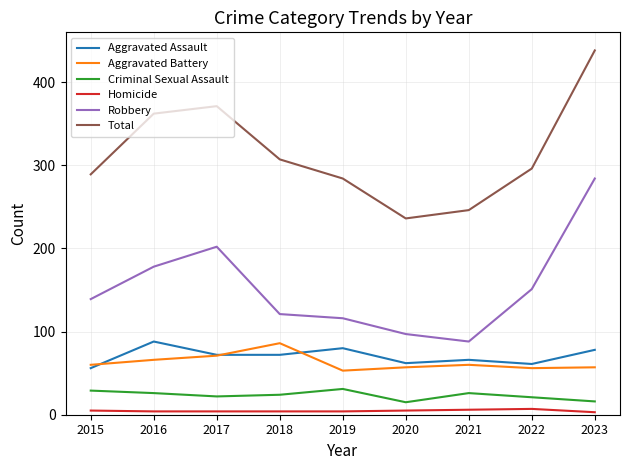

Between 2018 and 2020, which series saw the biggest shift?

Total